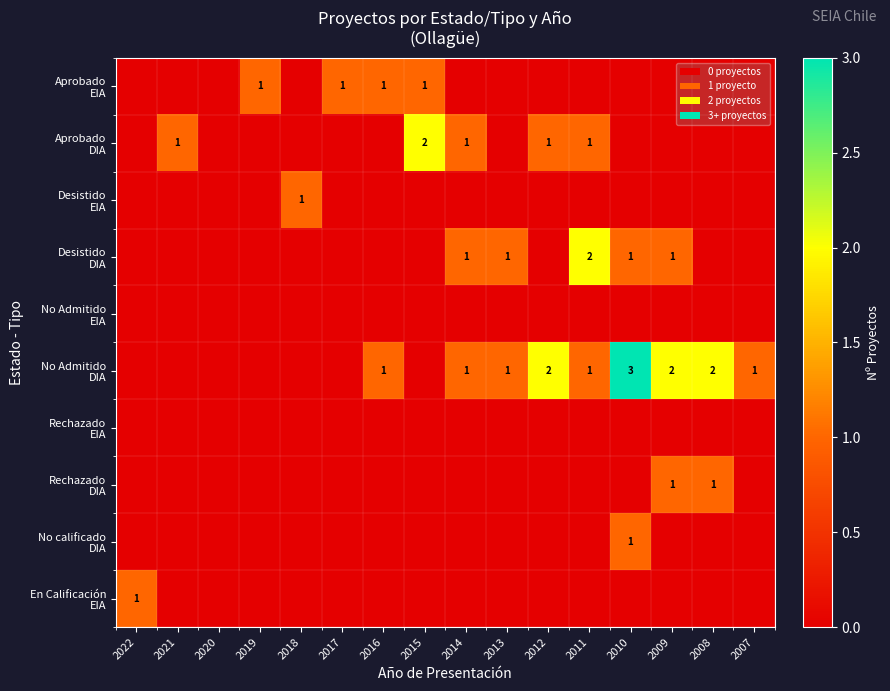

Which series has the largest total across all categories?

No Admitido DIA